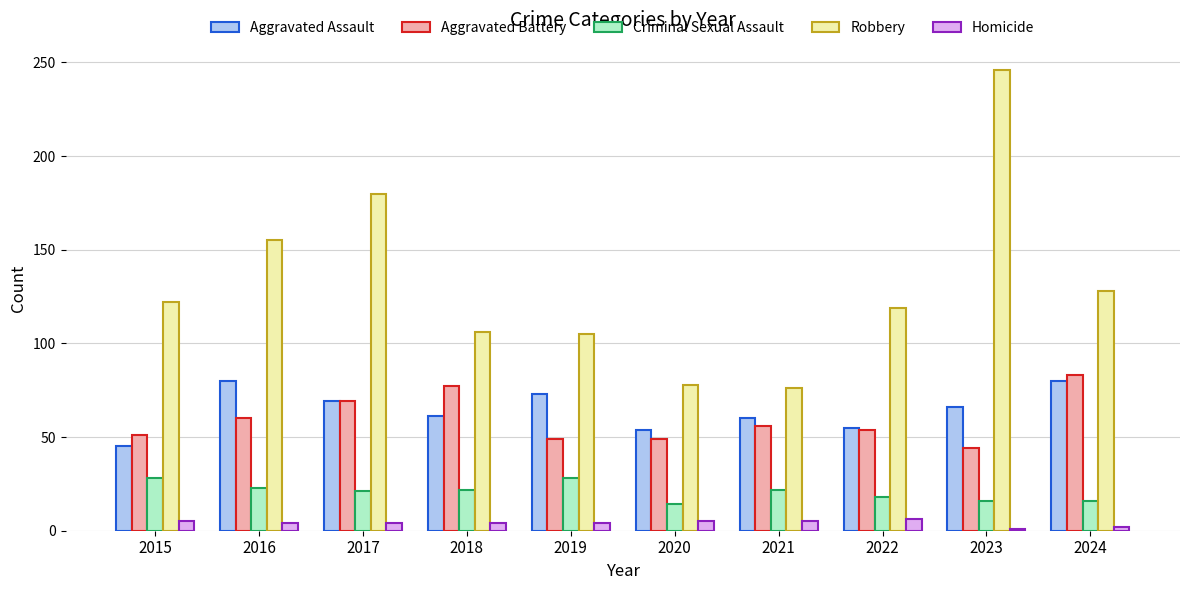

At how many categories does at least one series exceed 91?

8